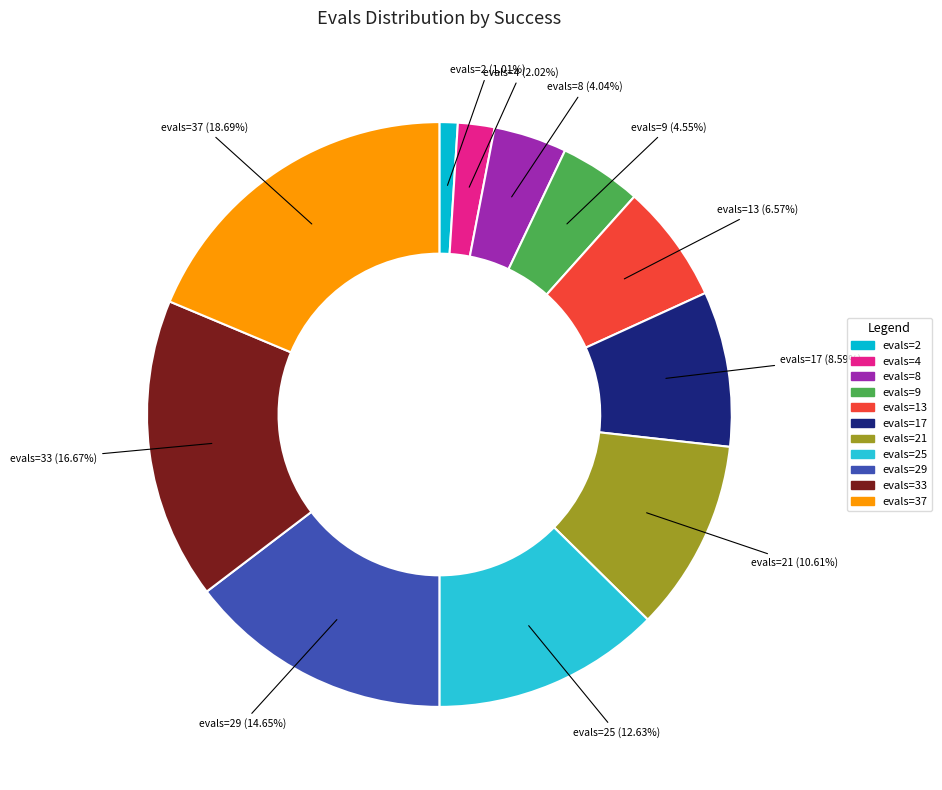

Which slice is the largest?

evals=37